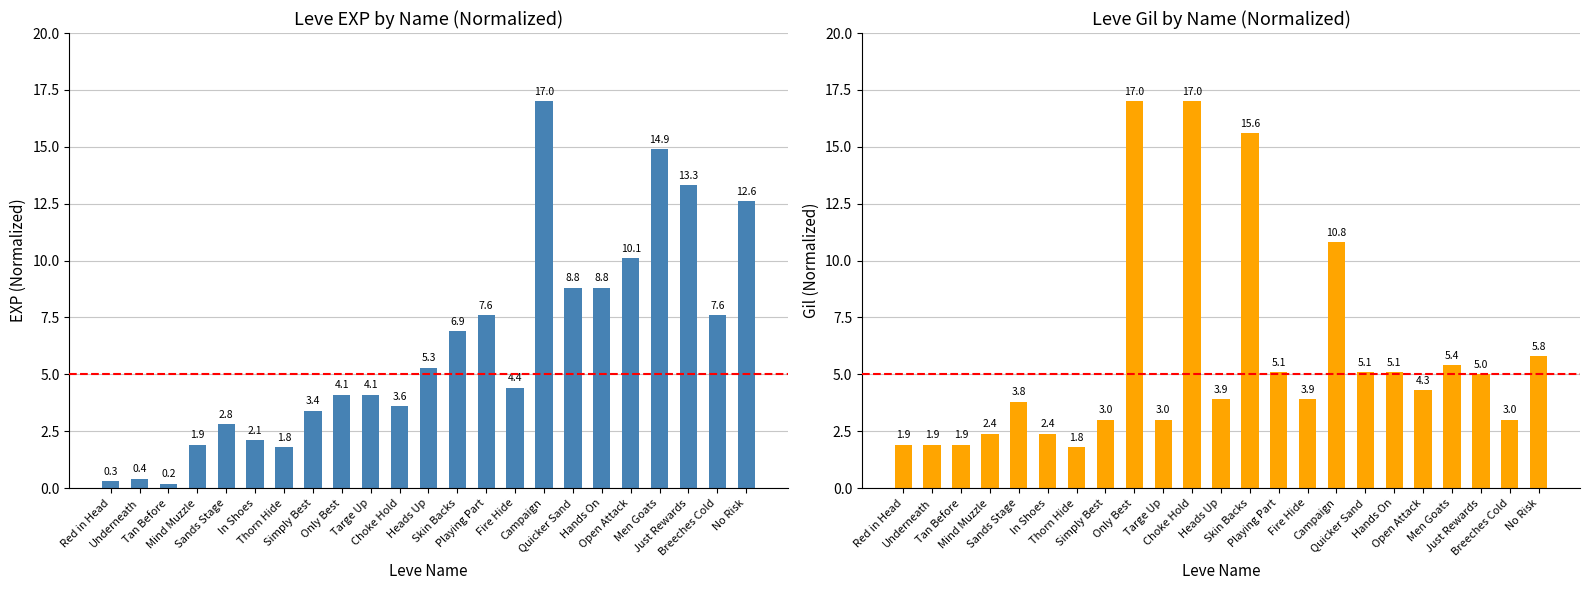

List the labels in order of Leve Gil value, largest first.

Only Best, Choke Hold, Skin Backs, Campaign, No Risk, Men Goats, Playing Part, Quicker Sand, Hands On, Just Rewards, Open Attack, Heads Up, Fire Hide, Sands Stage, Simply Best, Targe Up, Breeches Cold, Mind Muzzle, In Shoes, Red in Head, Underneath, Tan Before, Thorn Hide